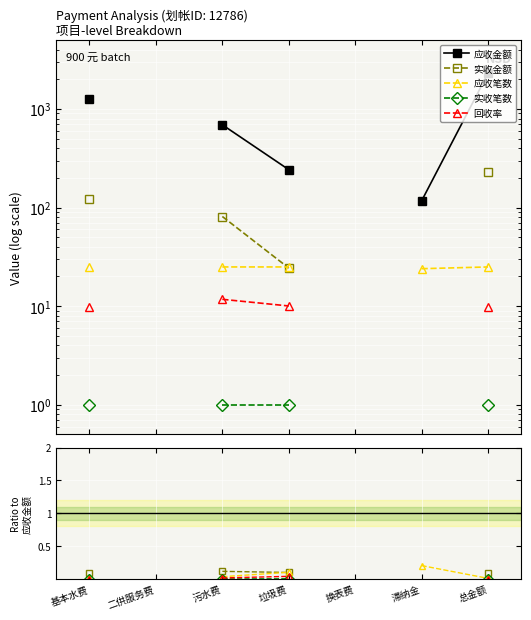

Between 垃圾费 and 滞纳金, which series saw the biggest shift?

应收金额